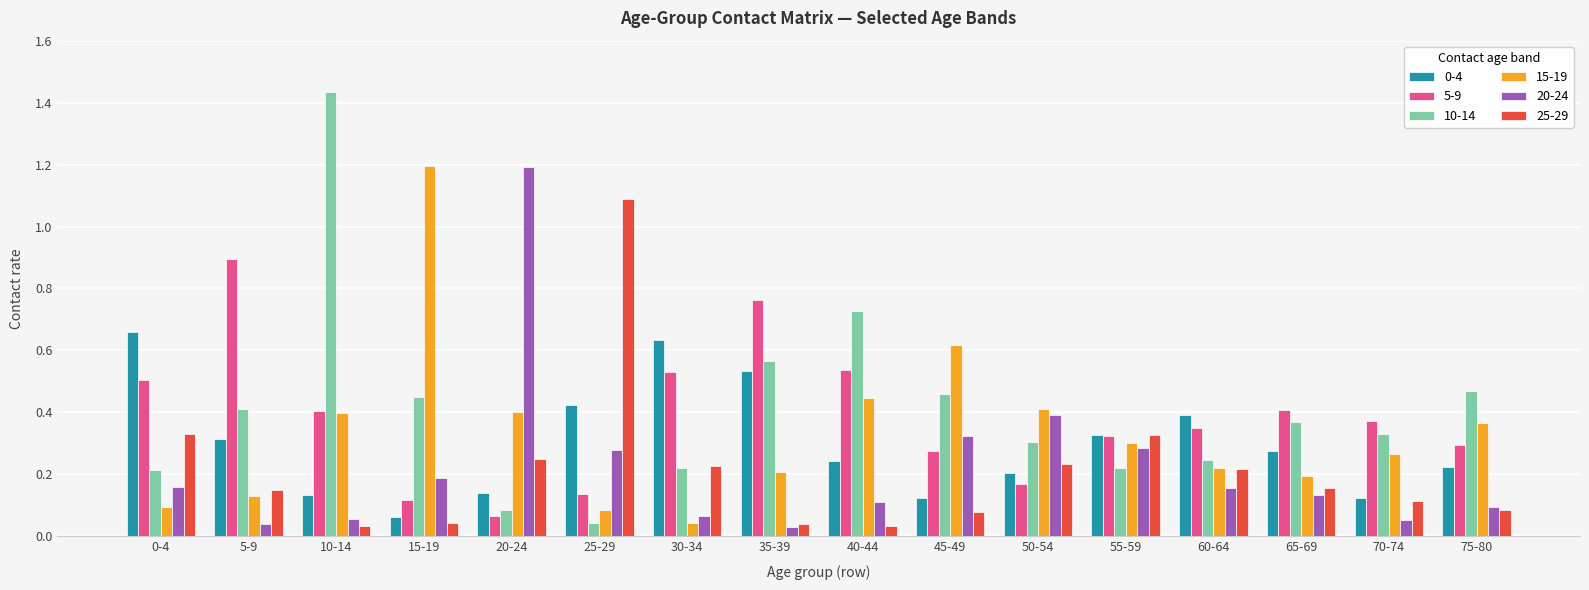

True or false: 10-14 has a value of 0.3 at 45-49.

False